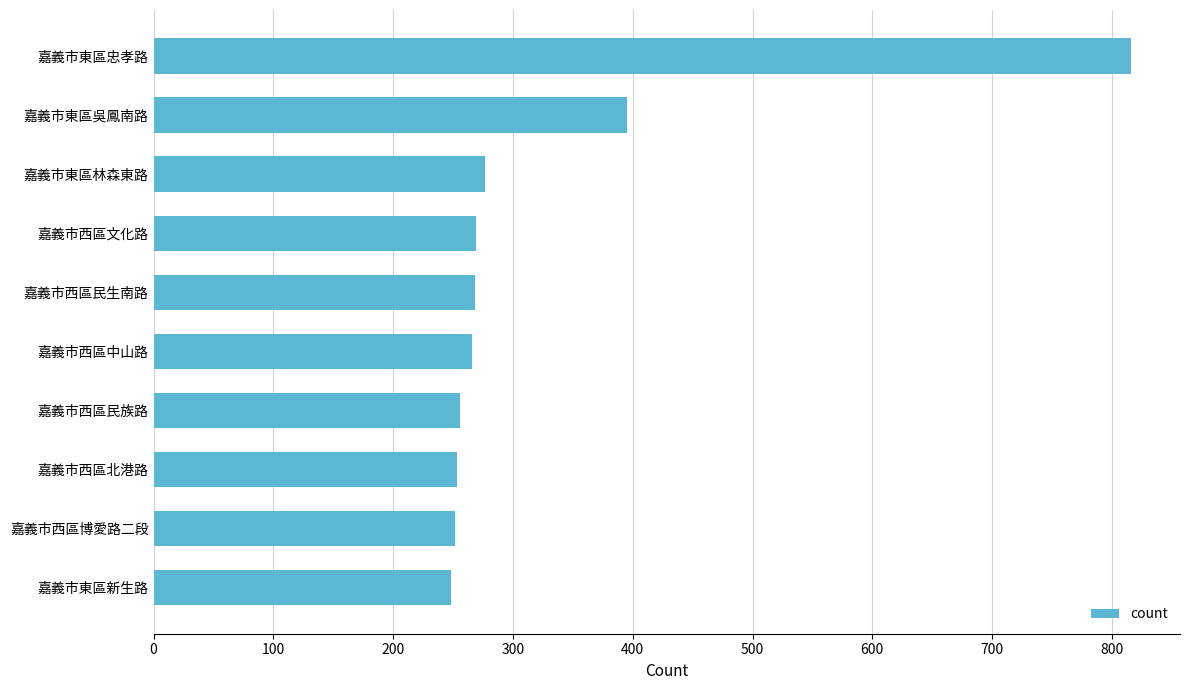

What is the sum of the values at 嘉義市東區吳鳳南路 and 嘉義市東區忠孝路?

1211